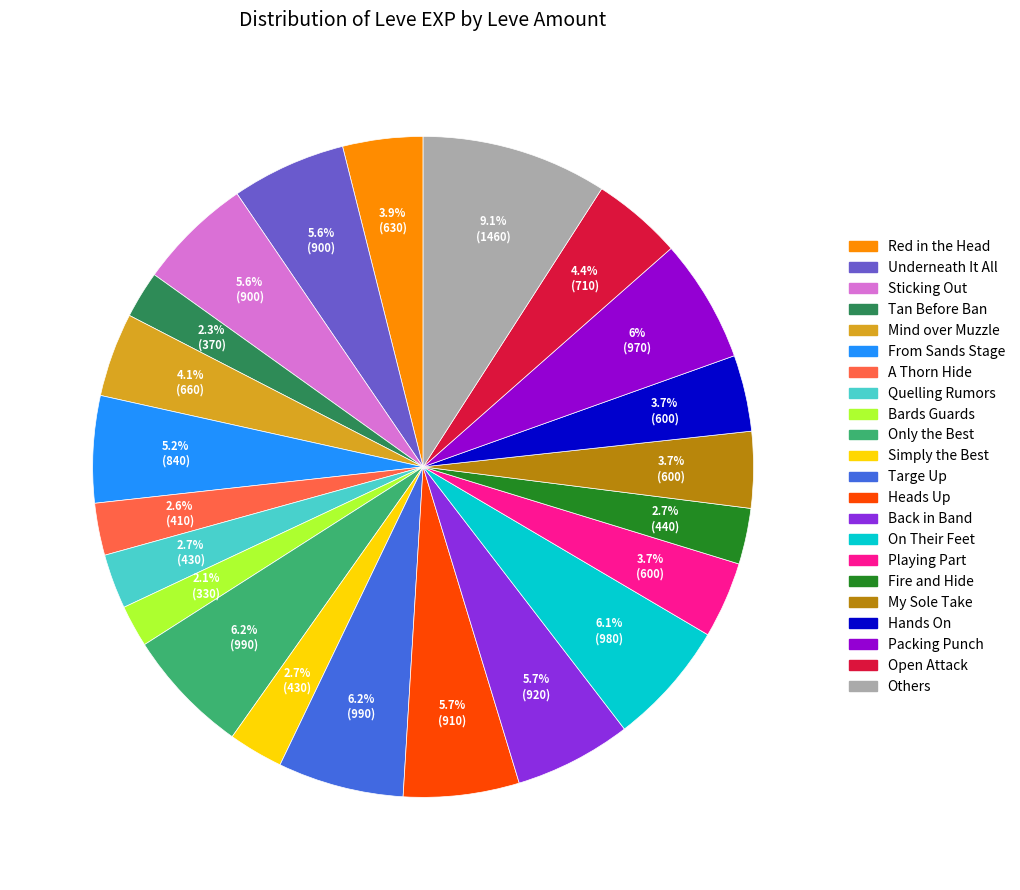

Does any single category account for the majority?

No